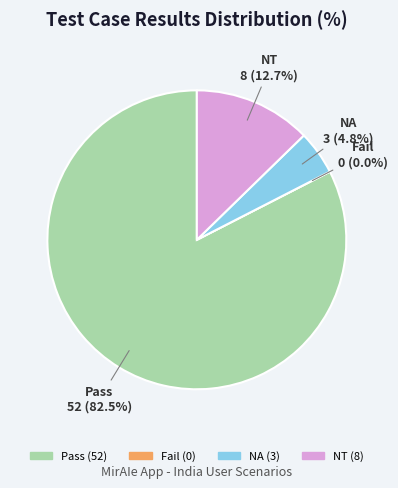

What portion of the pie excludes Pass?

17.5%